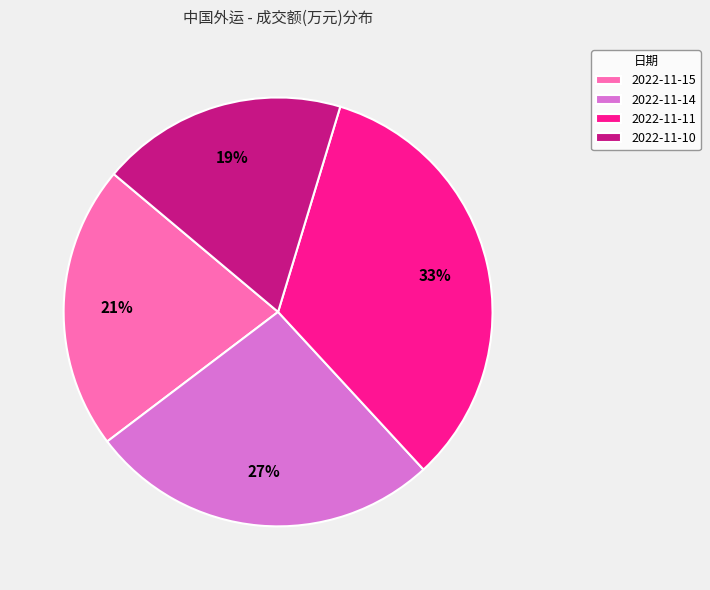

The 2022-11-11 slice represents 33% of the pie. True or false?

True